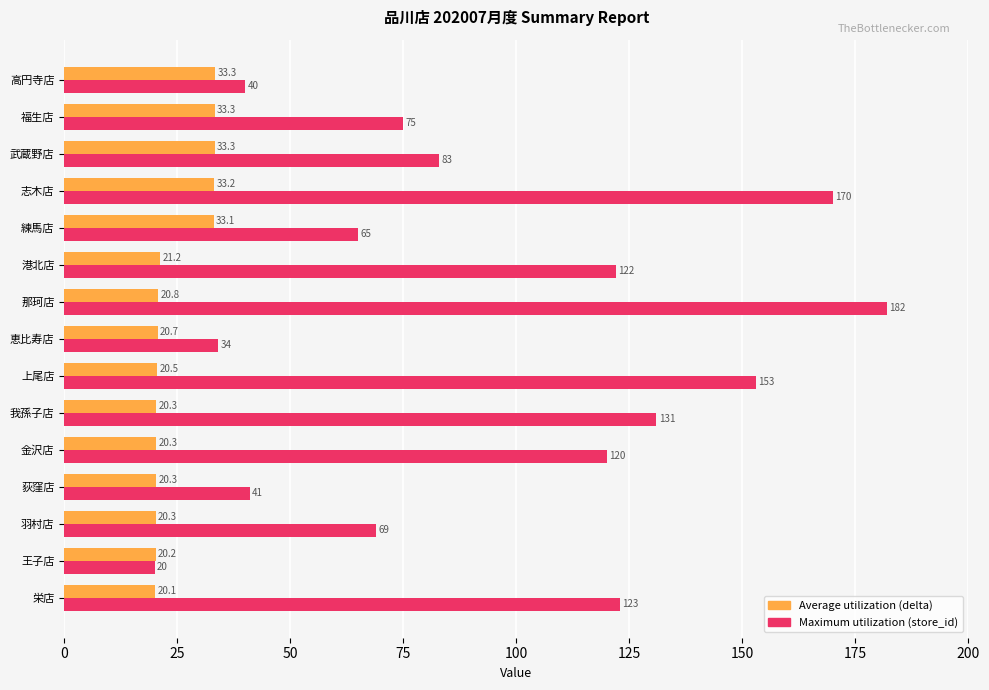

List the series in order of their overall mean, lowest first.

Average utilization (delta), Maximum utilization (store_id)